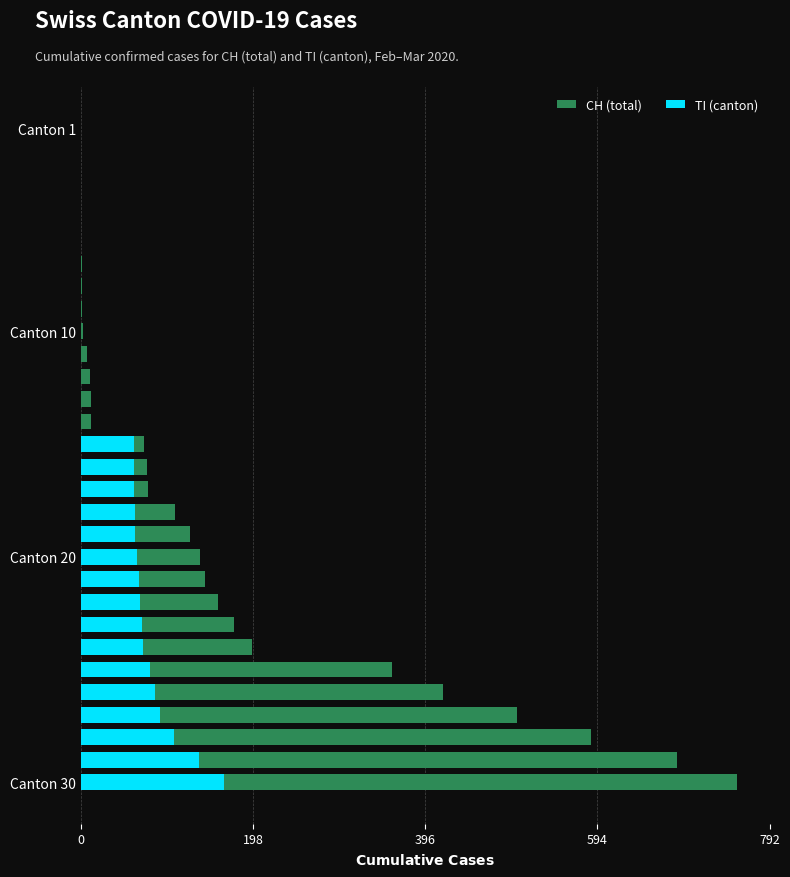

What is the difference between the maximum and minimum values in the CH (total) series?

755